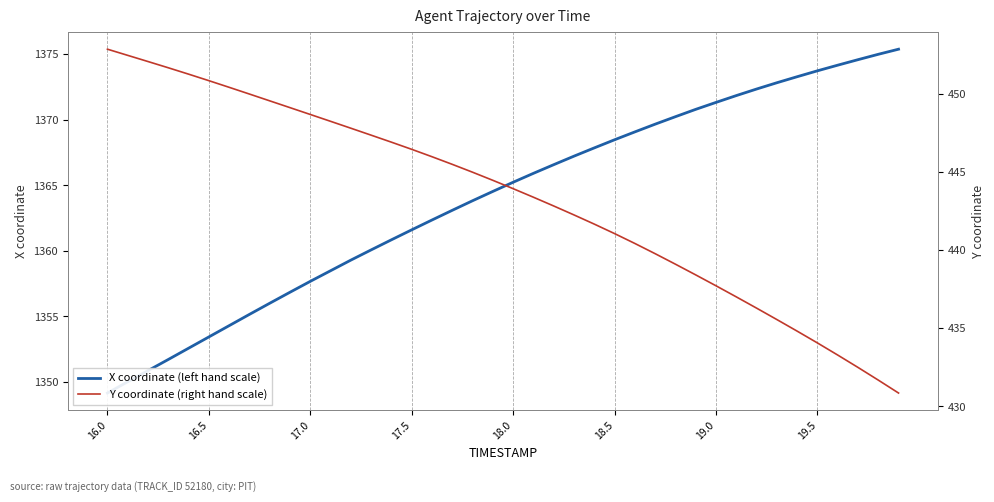

What is the maximum value shown in the chart?

1375.4